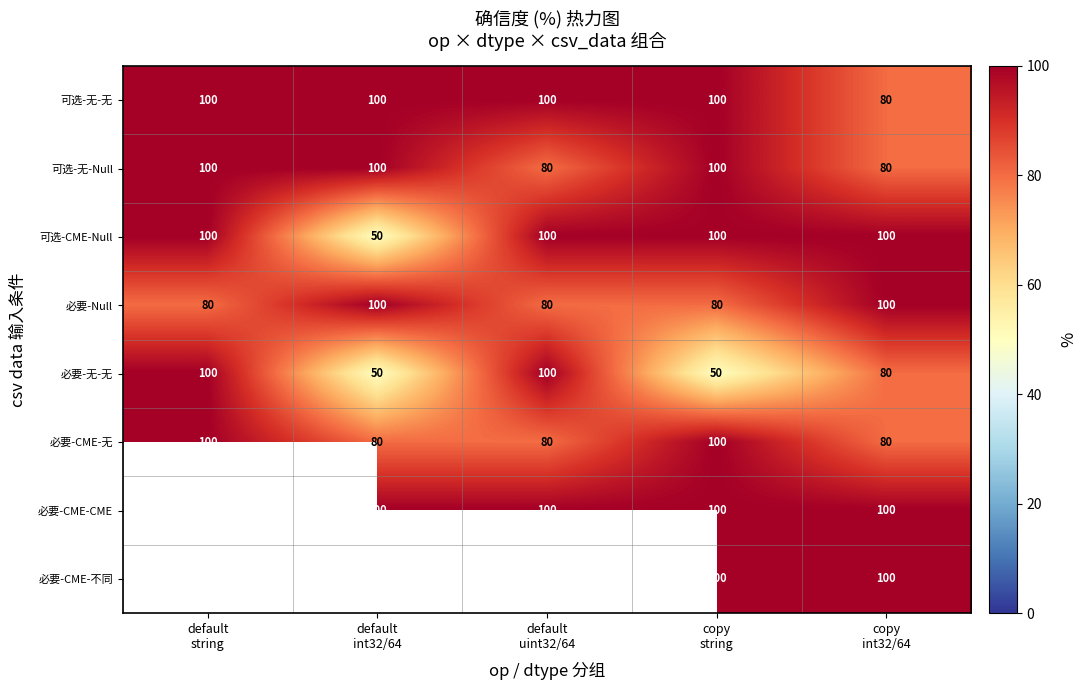

At which category is the sum across all series the highest?

copy
string